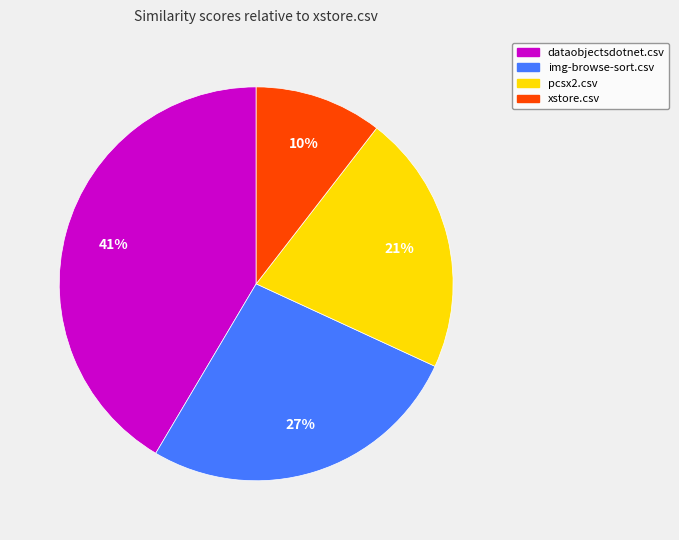

Combined, do pcsx2.csv and img-browse-sort.csv account for over 50%?

No